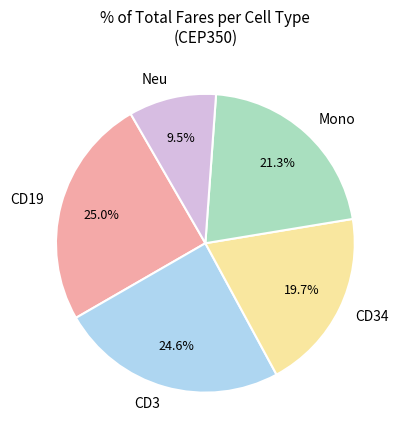

How many segments does this pie chart have?

5